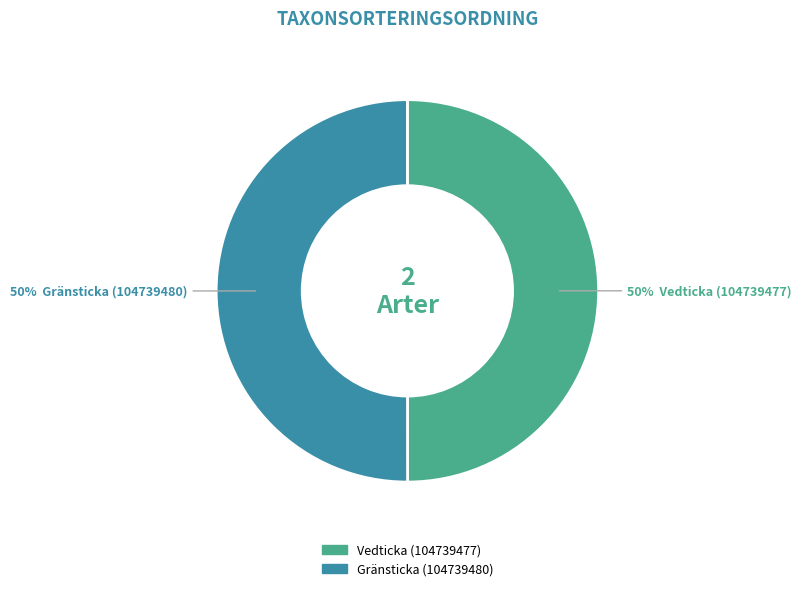

Approximately how many times larger is the value at Vedticka (104739477) compared to Gränsticka (104739480)?

1.0